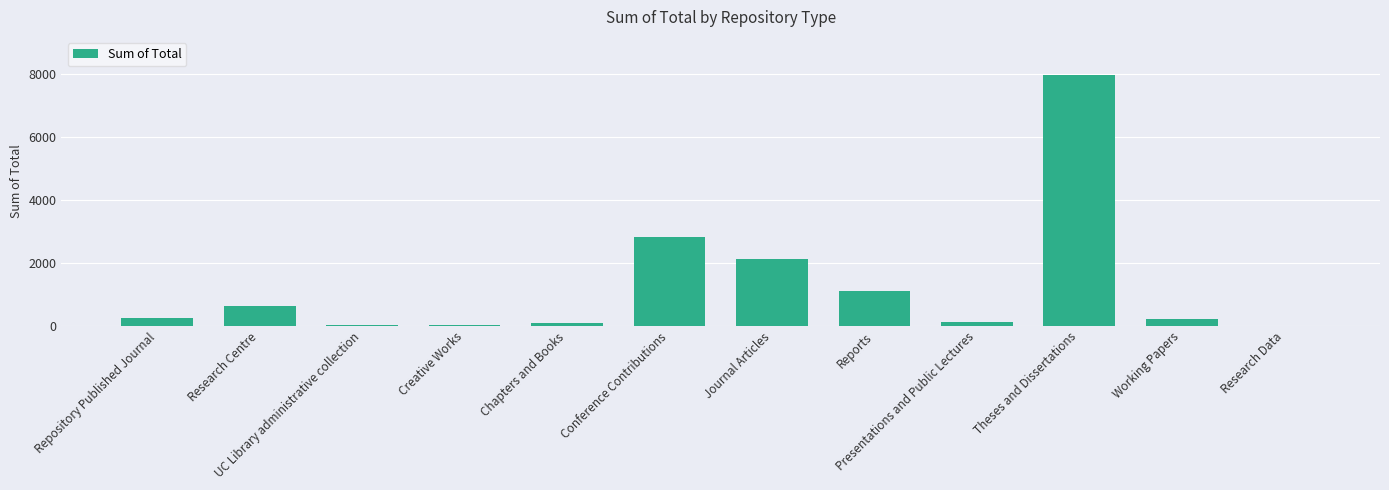

Where is the data nearest to the value 3993?

Conference Contributions